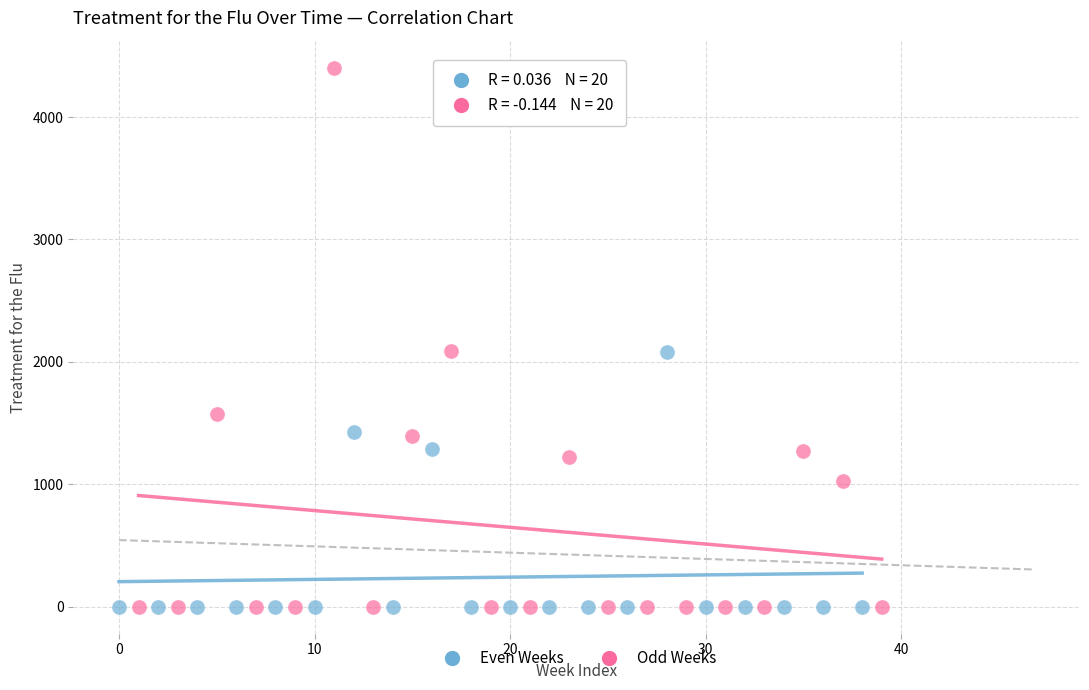

Which series contains the highest Y value?

Odd Weeks